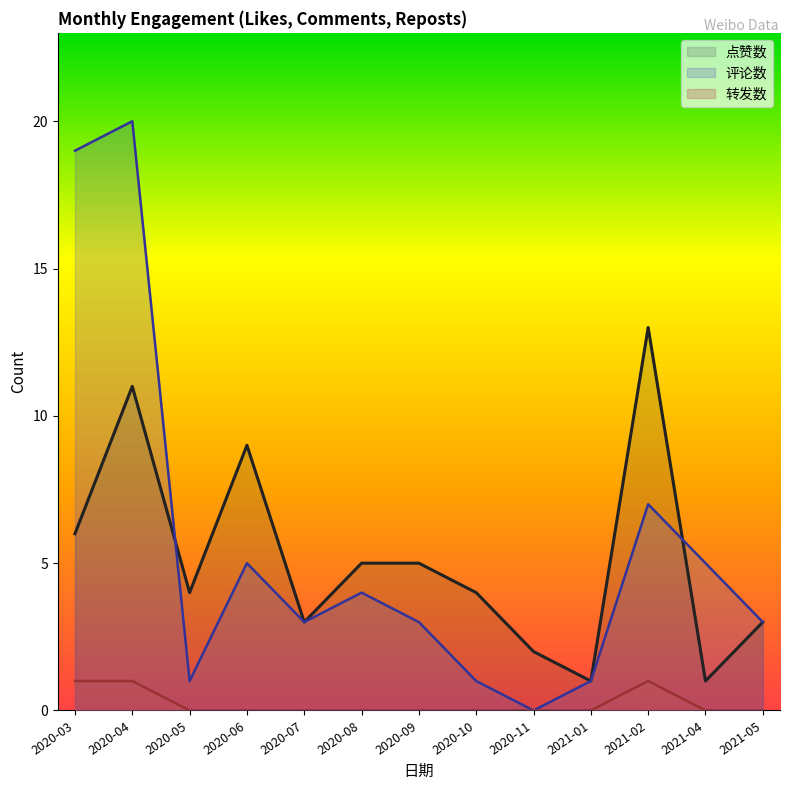

True or false: 点赞数 has a value of 4 at 2020-06.

False